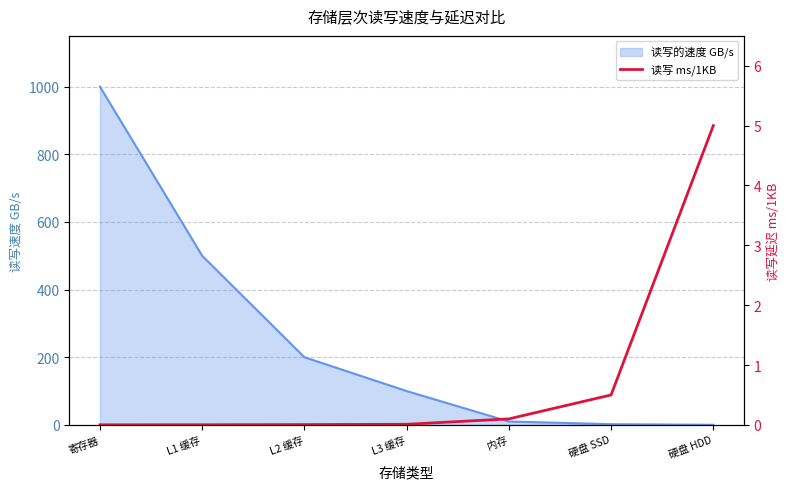

What position from the right is 硬盘 SSD?

2